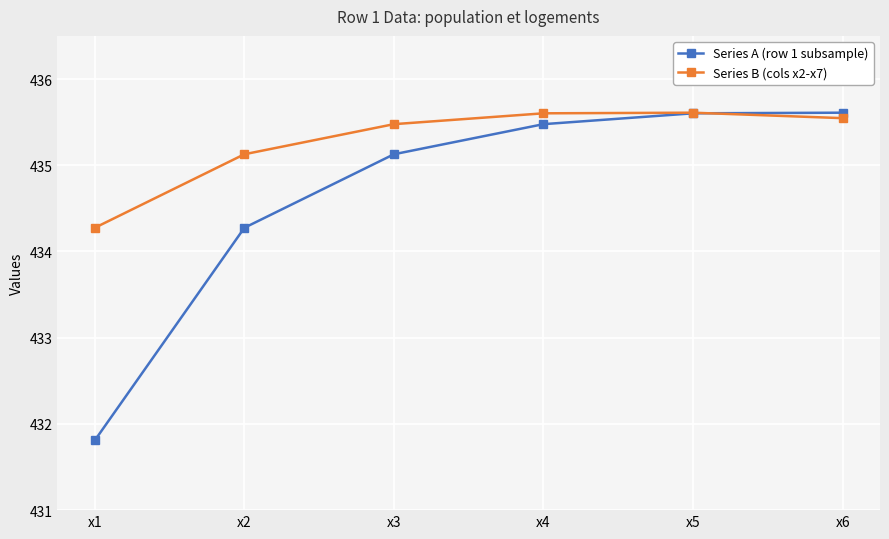

How many intersections are there between Series A (row 1 subsample) and Series B (cols x2-x7)?

1